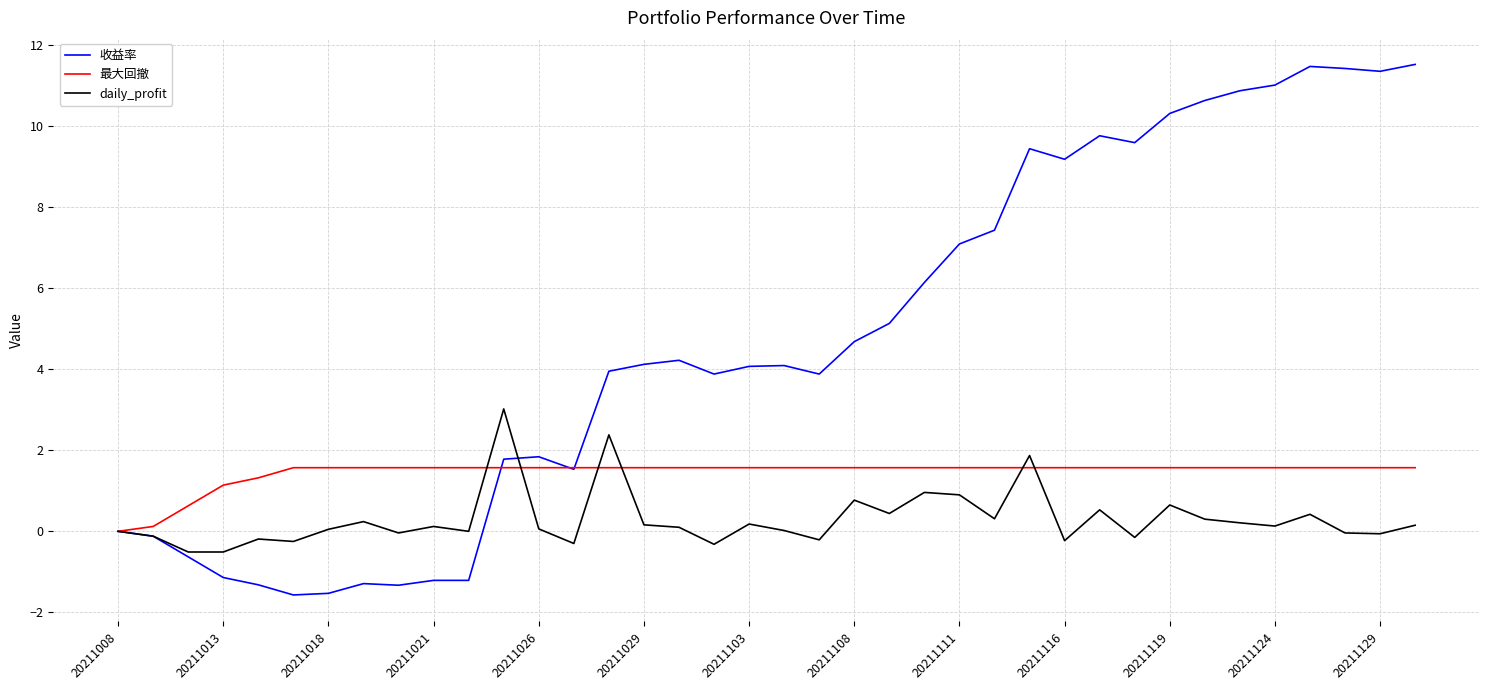

Which series has the largest total across all categories?

收益率